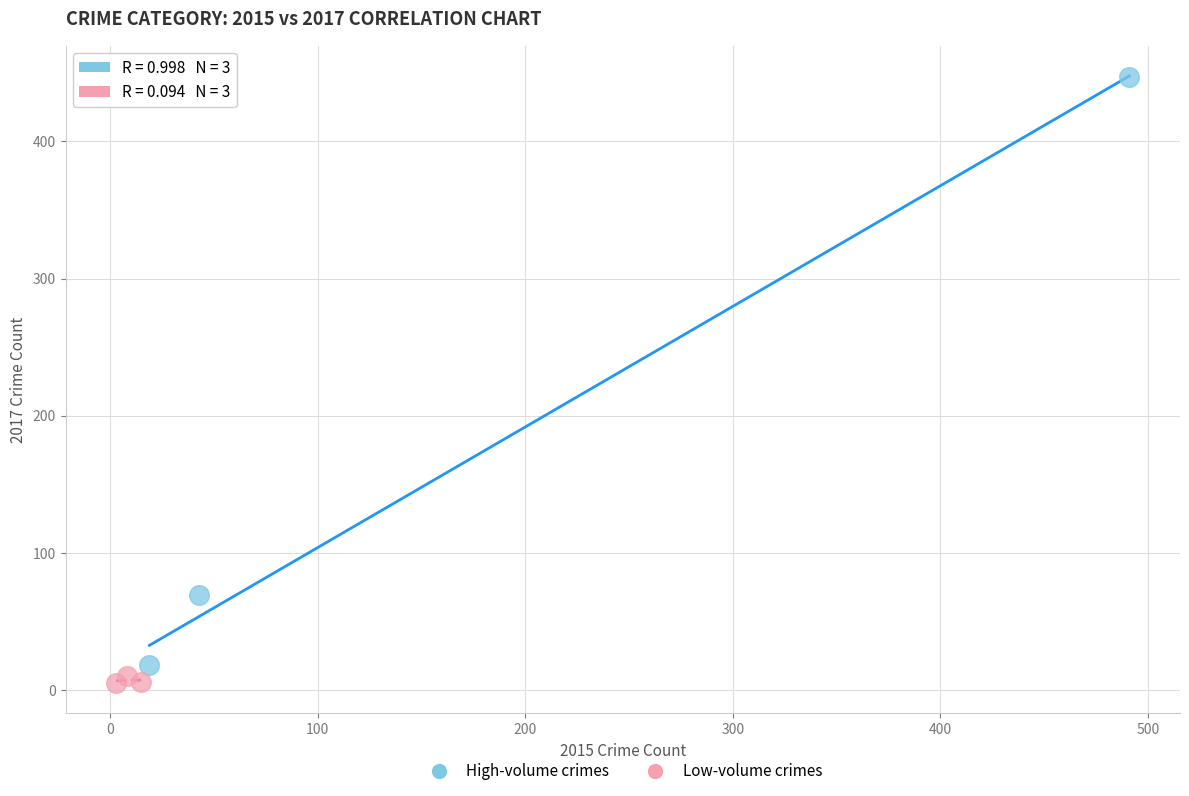

Which series has the largest Y range (max minus min)?

High-volume crimes